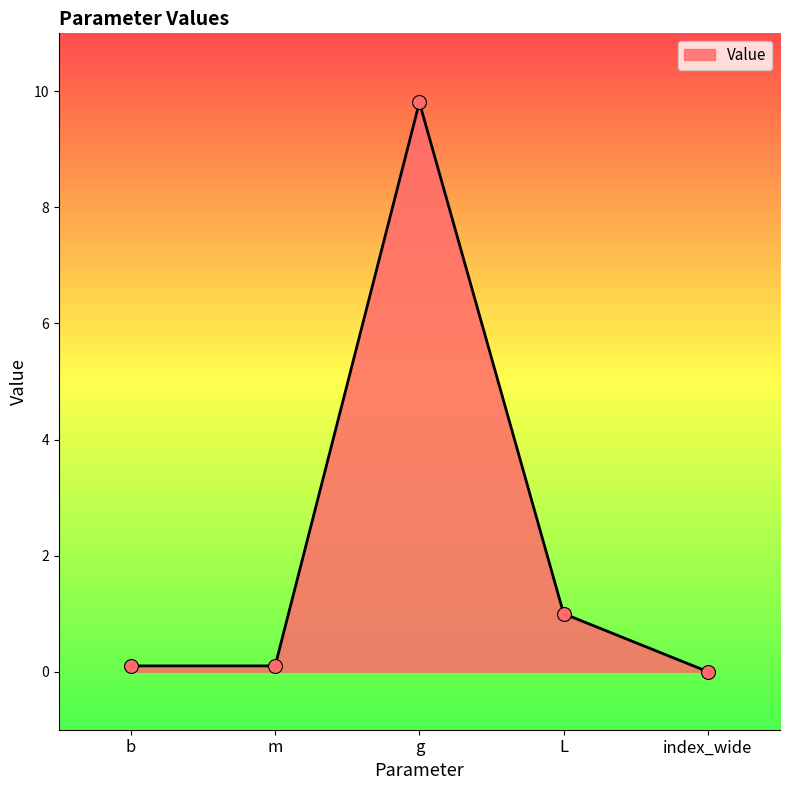

What is the change in value from g to index_wide?

-9.8